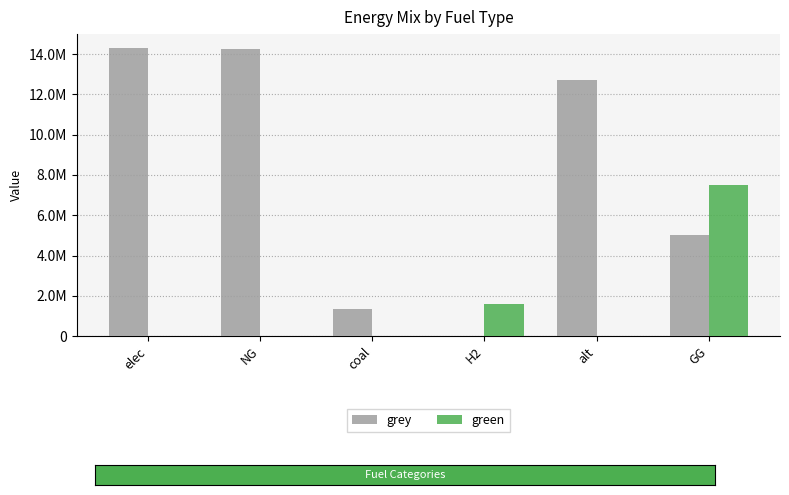

What are all the series names shown in the legend?

grey, green